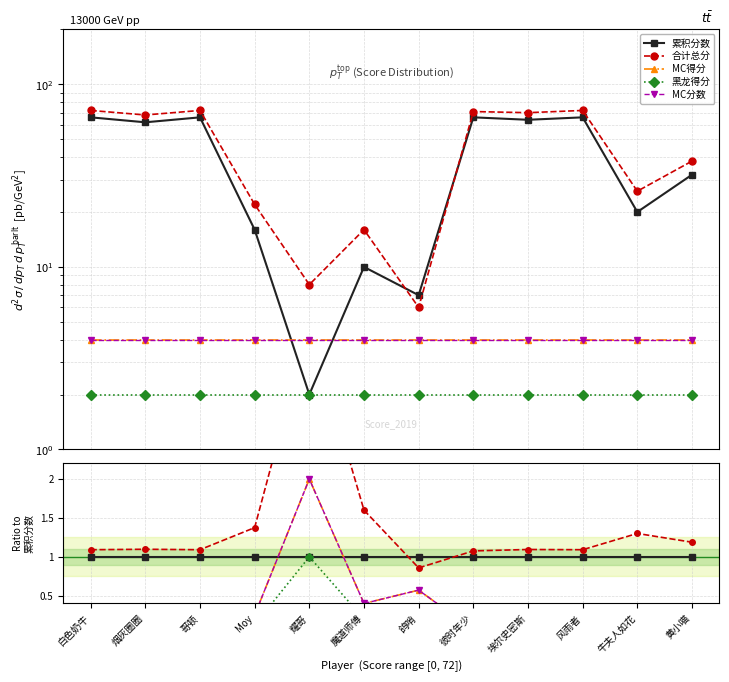

What is the label of the 9th point from the right?

Moy